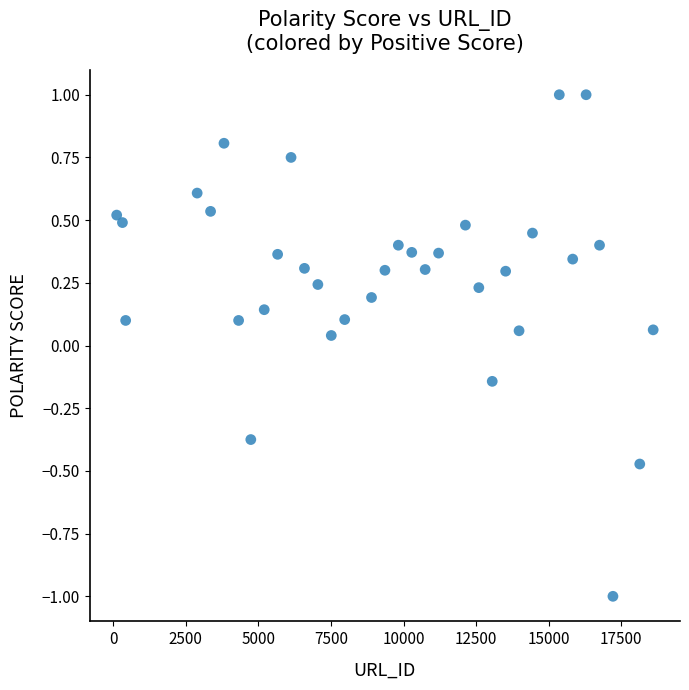

What is the range of Y values (max minus min)?

2.0